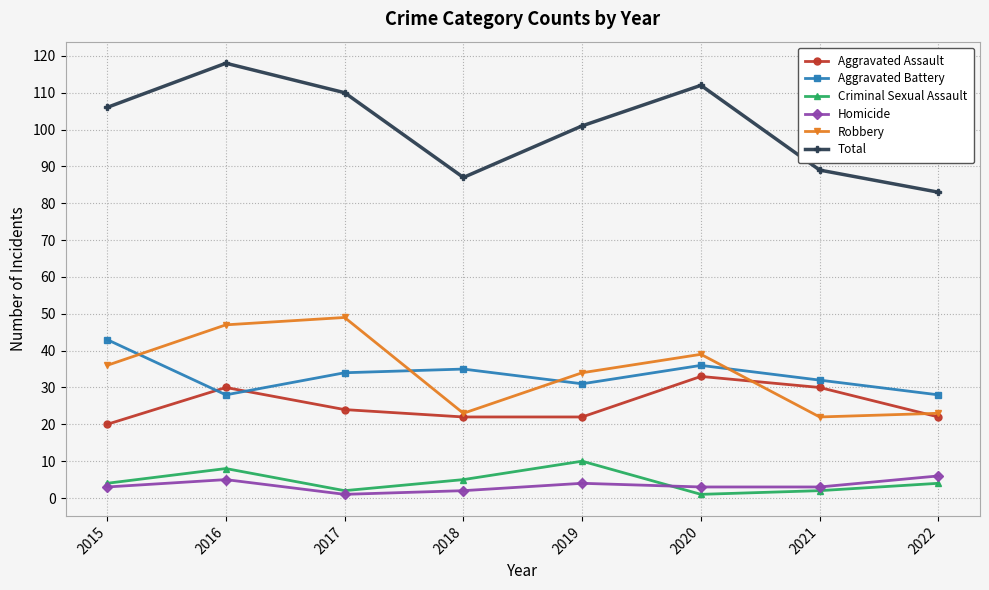

True or false: Criminal Sexual Assault and Total cross at least once.

False